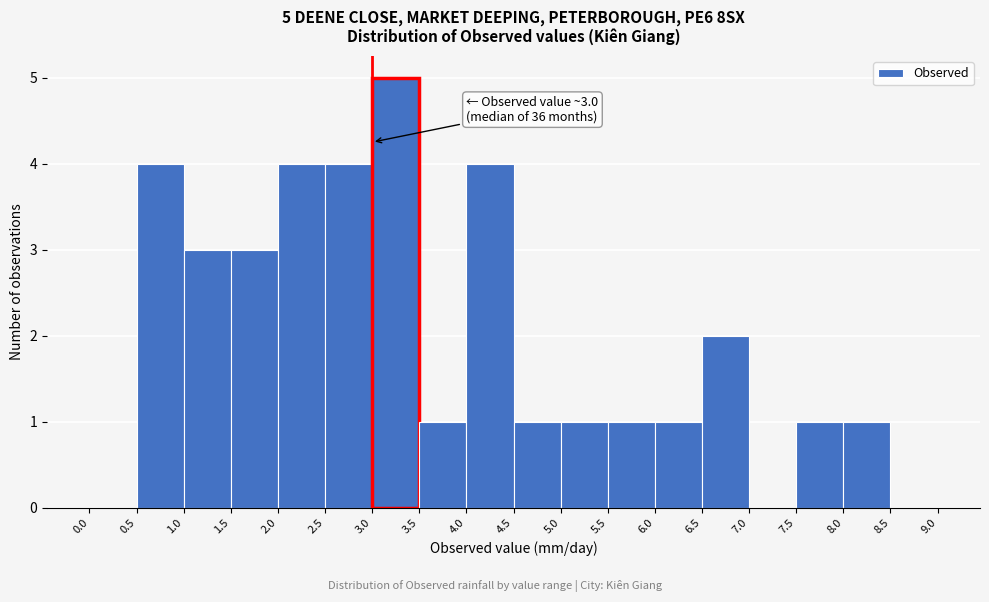

Over which range of the x-axis is the bar tallest?

3.0 to 3.5